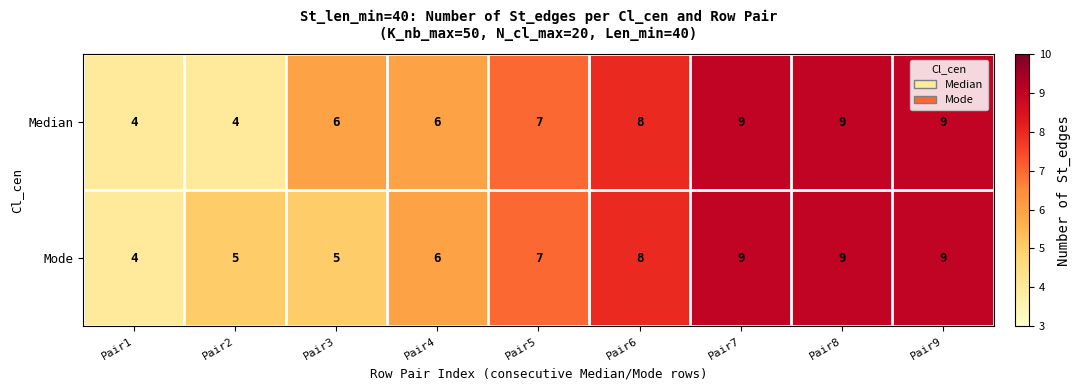

Reading right to left, transcribe all the data shown in this chart.

Median: 9	9	9	8	7	6	6	4	4
Mode: 9	9	9	8	7	6	5	5	4